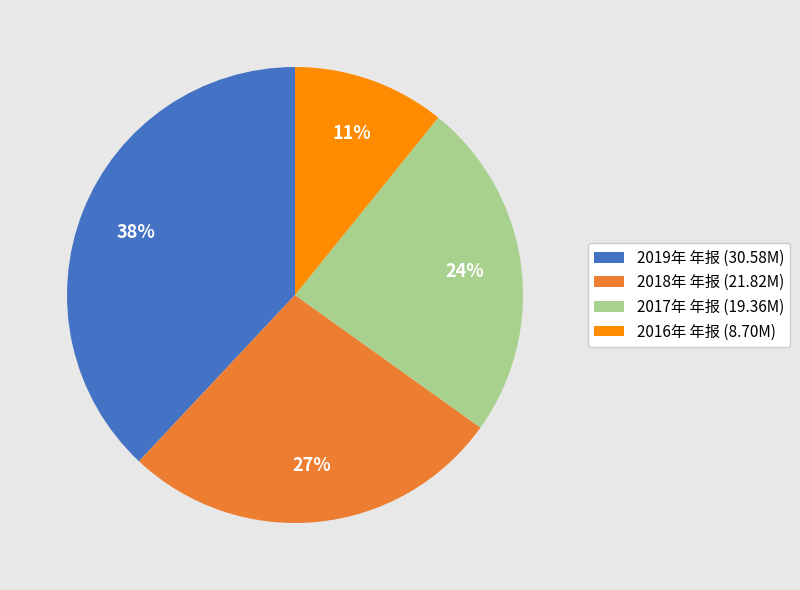

Between 2016年 年报 and 2019年 年报, which is larger?

2019年 年报